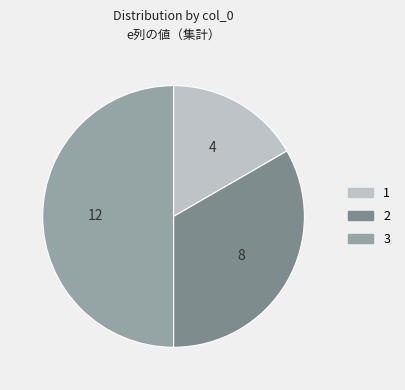

How many segments does this pie chart have?

3